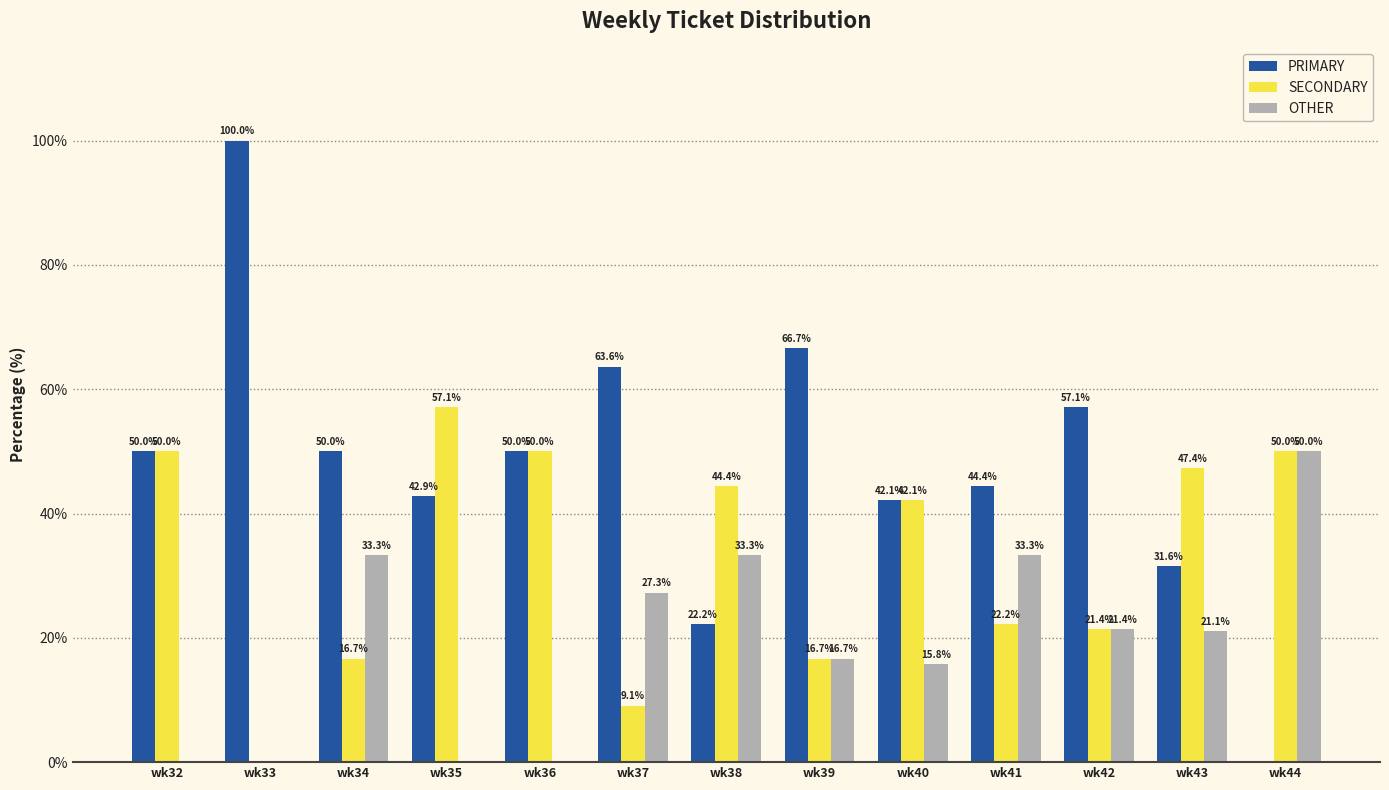

What is the maximum value for SECONDARY?

57.1